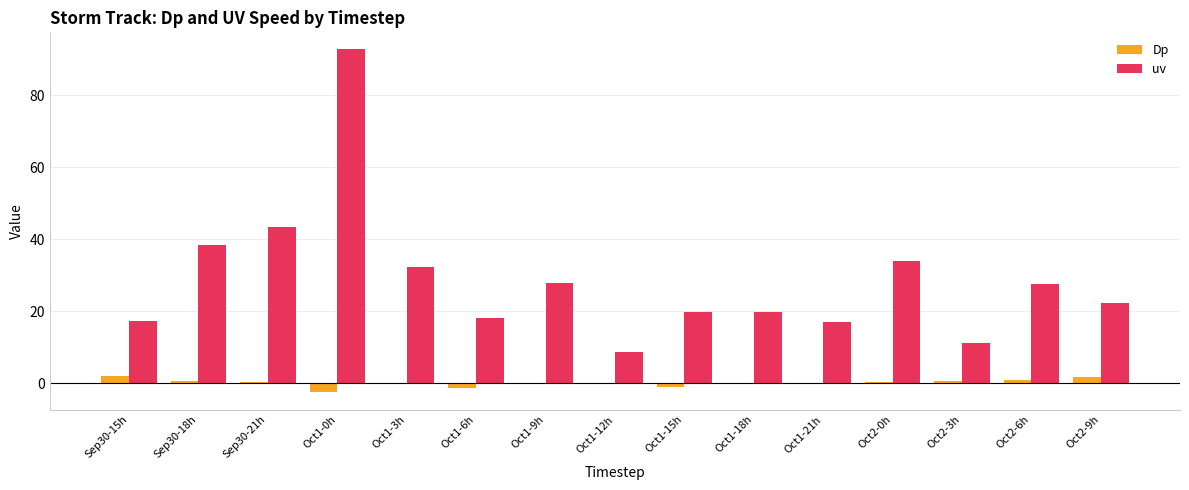

At which label does Dp first exceed 0?

Sep30-15h